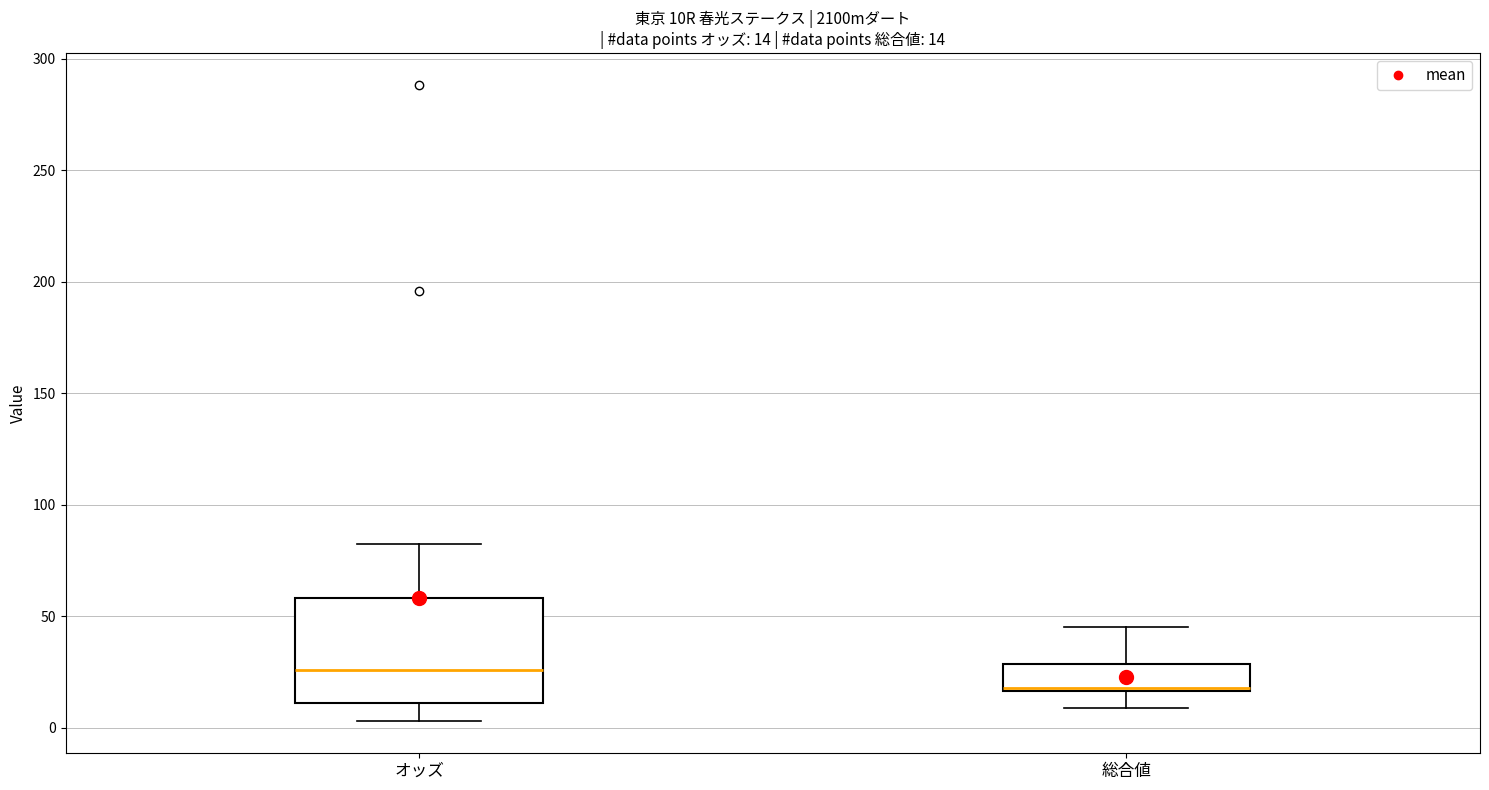

Which box is the tallest, from its lower edge to its upper edge?

オッズ